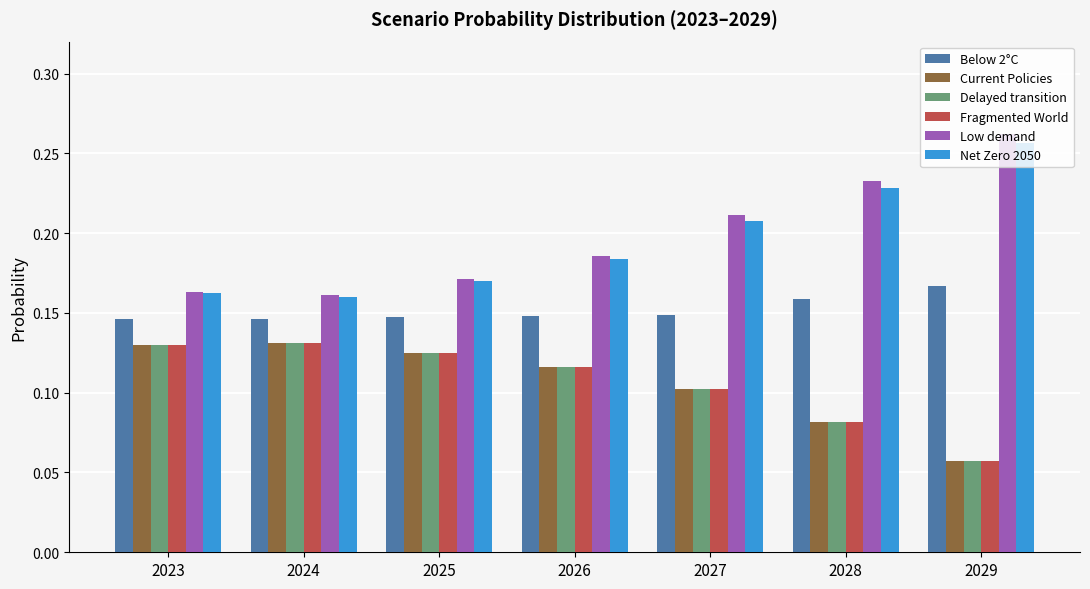

At how many categories does at least one series exceed 0?

7